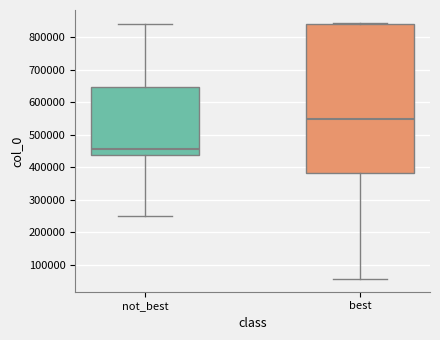

Reading left to right, read every box against the y-axis: the position of its median line, the range the box covers, and the ends of its whiskers. The values are not printed on the chart, so give them approximately, as read against the axis.

not_best: median 460000, box 440000 to 650000, whiskers 250000 to 840000
best: median 550000, box 380000 to 840000, whiskers 60000 to 840000